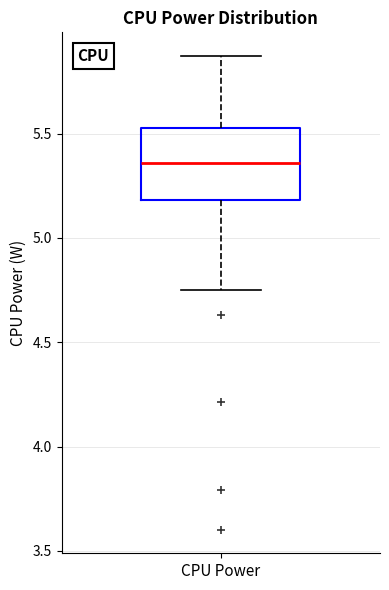

Transcribe this box plot: give where the median line is, the range the box spans, and where the two whiskers end, as read against the y-axis. The values are not printed on the chart, so give them approximately, as read against the axis.

median 5.35, box 5.20 to 5.55, whiskers 4.75 to 5.85